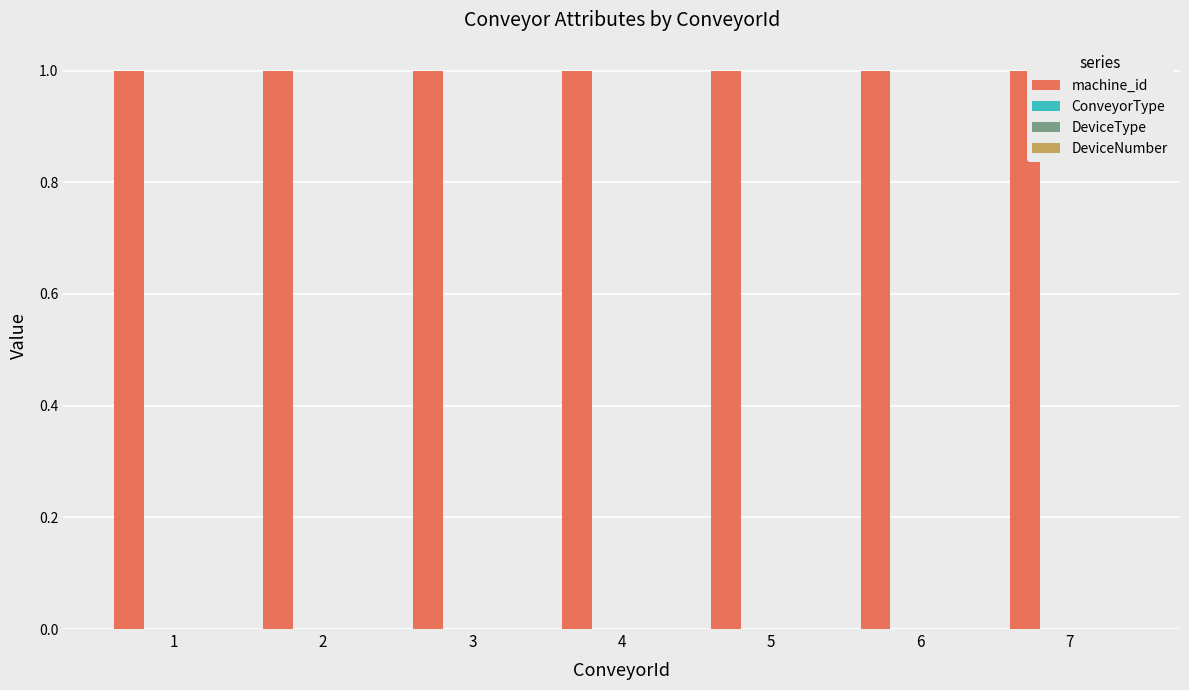

What is the maximum value for machine_id?

1